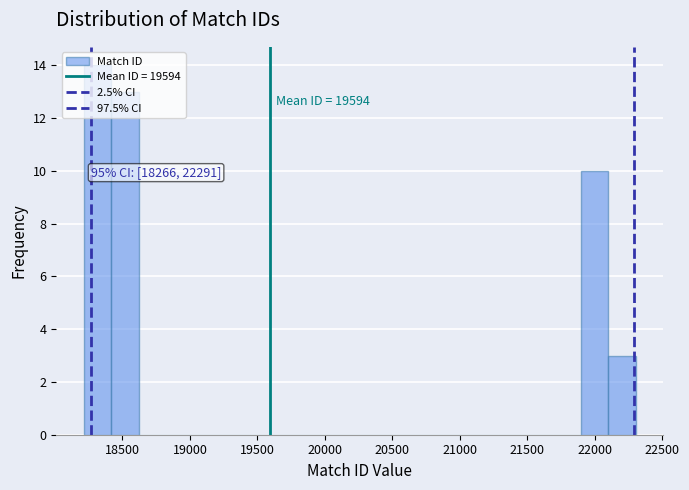

Which range on the x-axis has the tallest bar?

18200 to 18400